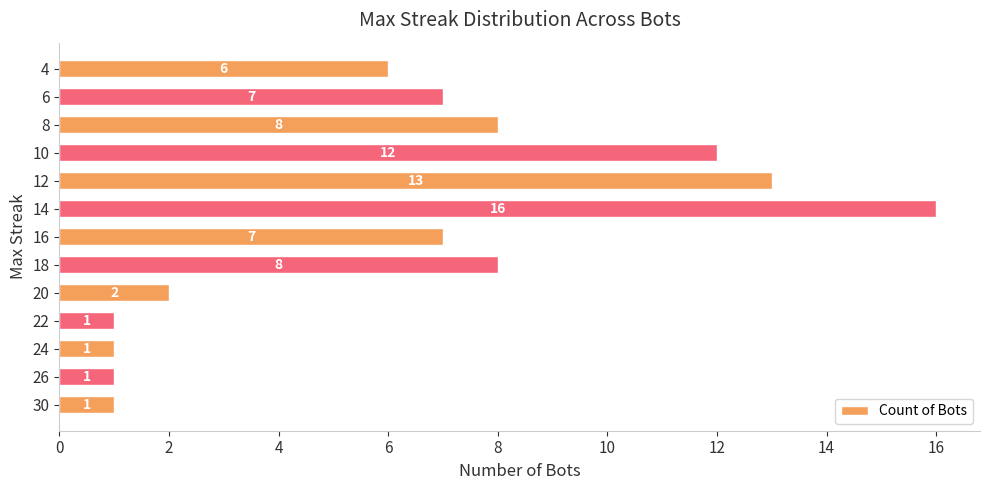

How many categories are shown in the chart?

13